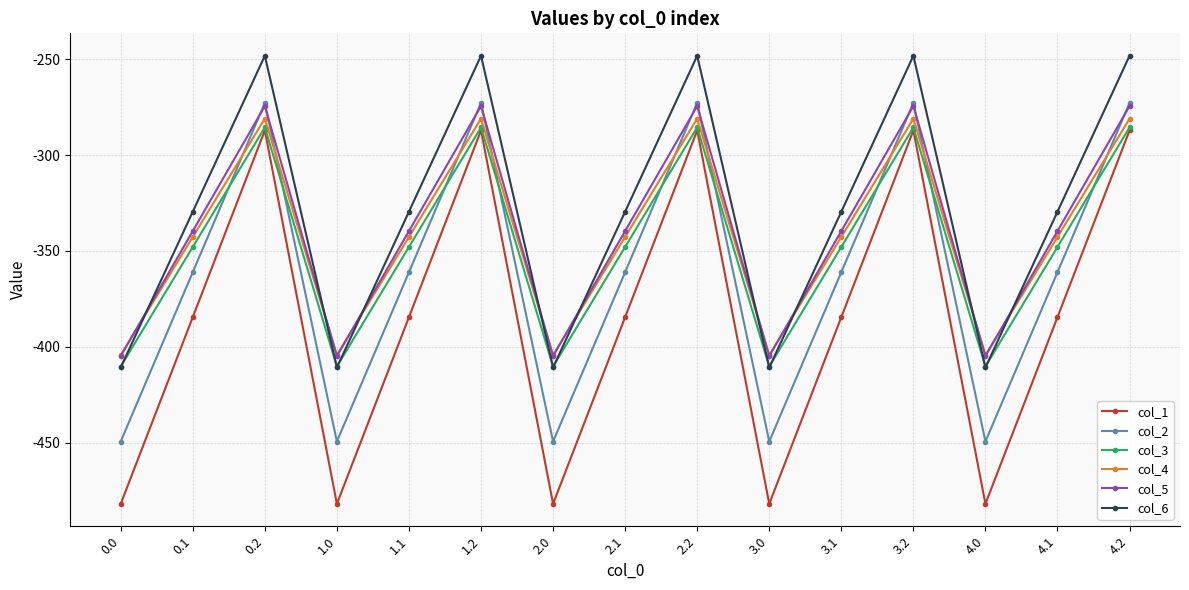

Reading right to left, transcribe all the data shown in this chart.

col_1: -287.1	-384.6	-482.0	-287.1	-384.6	-482.0	-287.1	-384.6	-482.0	-287.1	-384.6	-482.0	-287.1	-384.6	-482.0
col_2: -272.7	-361.1	-449.5	-272.7	-361.1	-449.5	-272.7	-361.1	-449.5	-272.7	-361.1	-449.5	-272.7	-361.1	-449.5
col_3: -285.5	-347.9	-410.3	-285.5	-347.9	-410.3	-285.5	-347.9	-410.3	-285.5	-347.9	-410.3	-285.5	-347.9	-410.3
col_4: -281.0	-342.7	-404.4	-281.0	-342.7	-404.4	-281.0	-342.7	-404.4	-281.0	-342.7	-404.4	-281.0	-342.7	-404.4
col_5: -274.4	-339.6	-404.9	-274.4	-339.6	-404.9	-274.4	-339.6	-404.9	-274.4	-339.6	-404.9	-274.4	-339.6	-404.9
col_6: -248.1	-329.5	-410.8	-248.1	-329.5	-410.8	-248.1	-329.5	-410.8	-248.1	-329.5	-410.8	-248.1	-329.5	-410.8